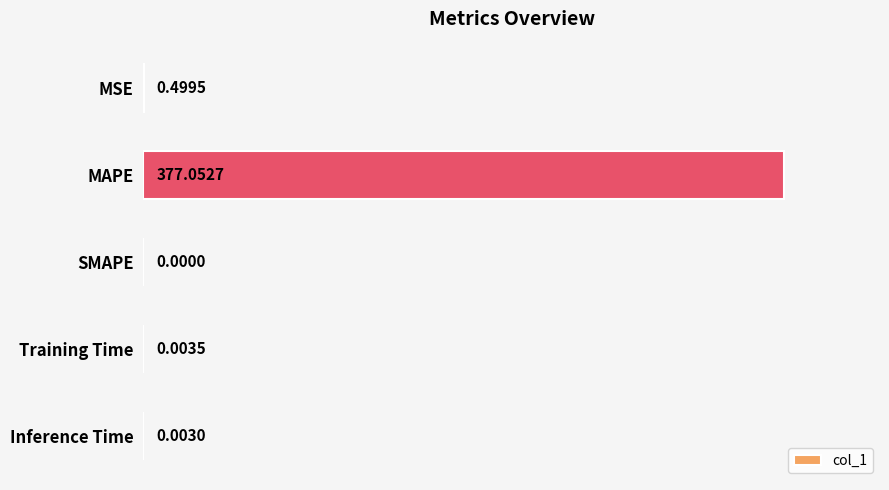

Which label corresponds to the largest value in the chart?

MAPE